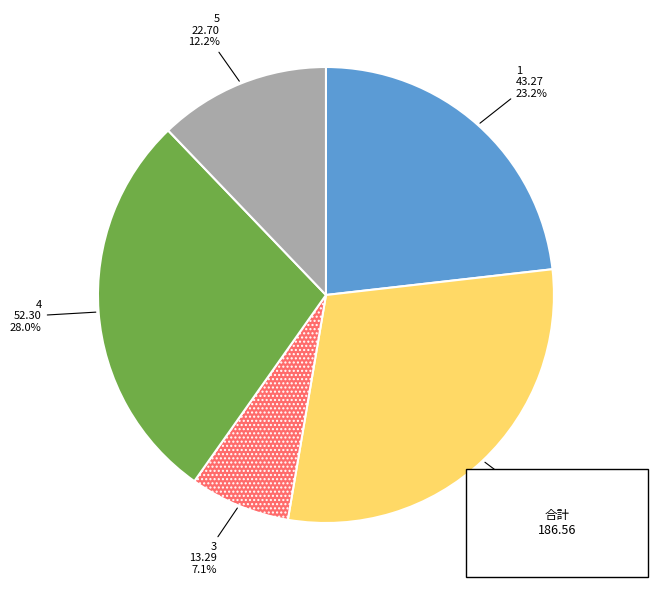

Is there any slice that represents more than half of the pie?

No